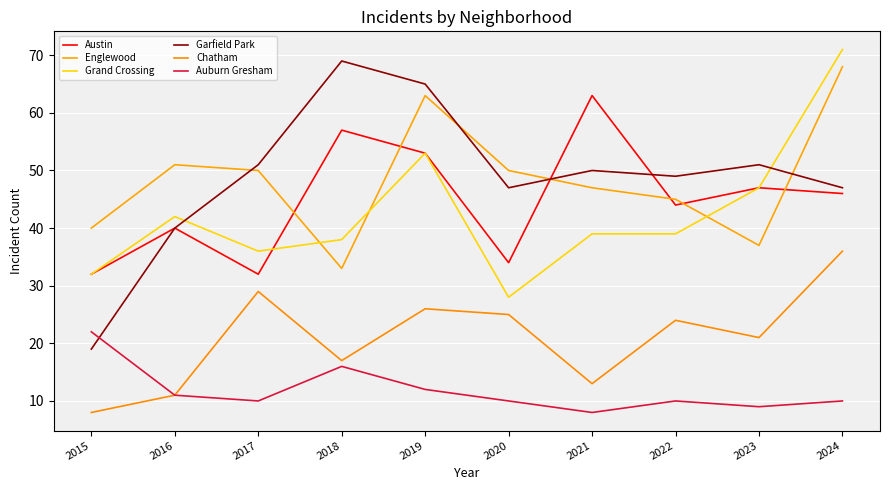

At which category does Garfield Park reach its first local peak?

2018